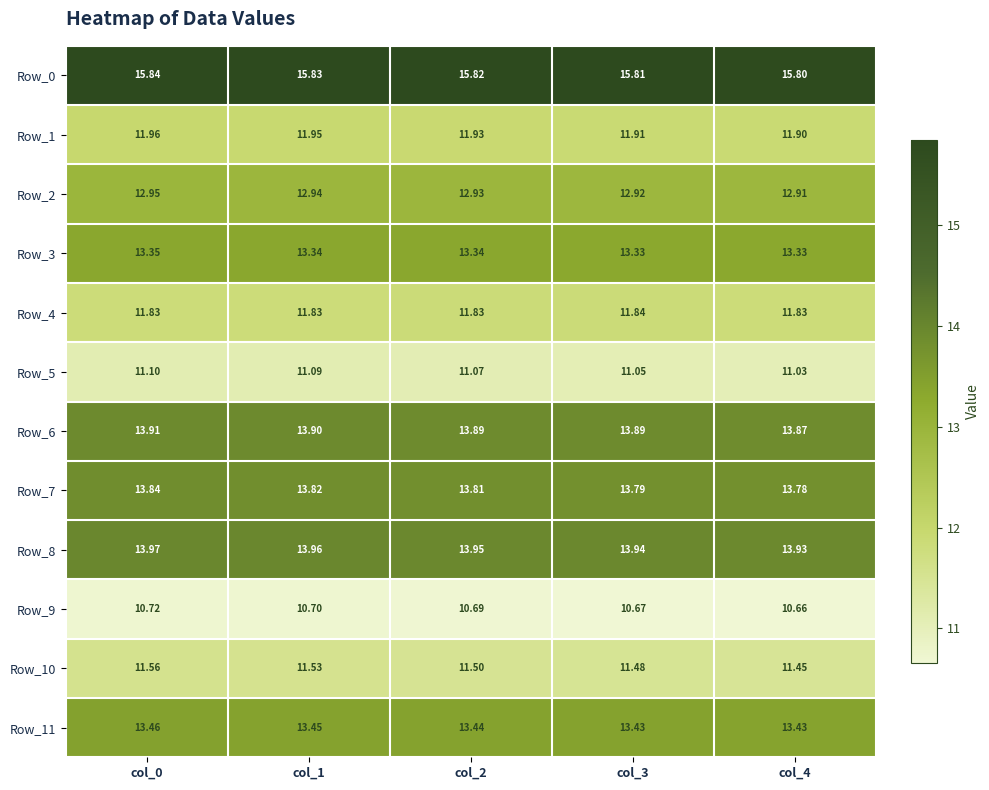

Rank the series by their maximum value, from highest to lowest.

Row_0, Row_8, Row_6, Row_7, Row_11, Row_3, Row_2, Row_1, Row_4, Row_10, Row_5, Row_9